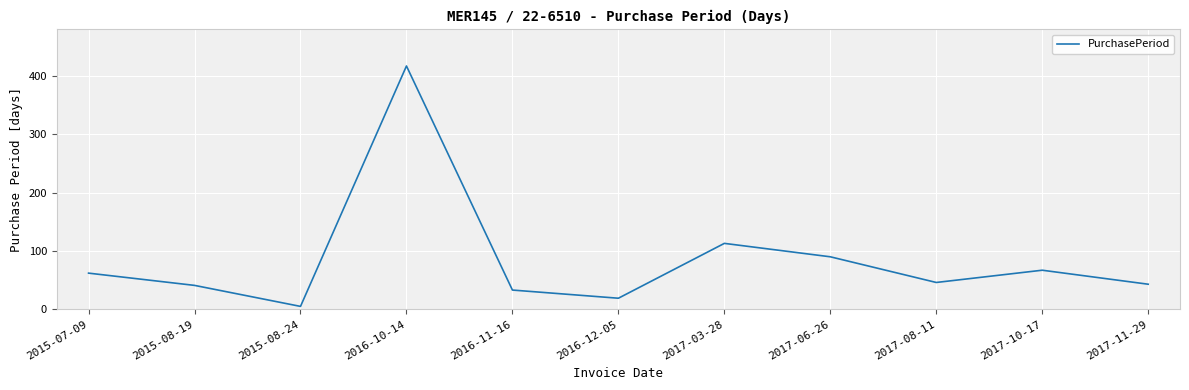

The value at 2017-03-28 is 113. True or false?

True